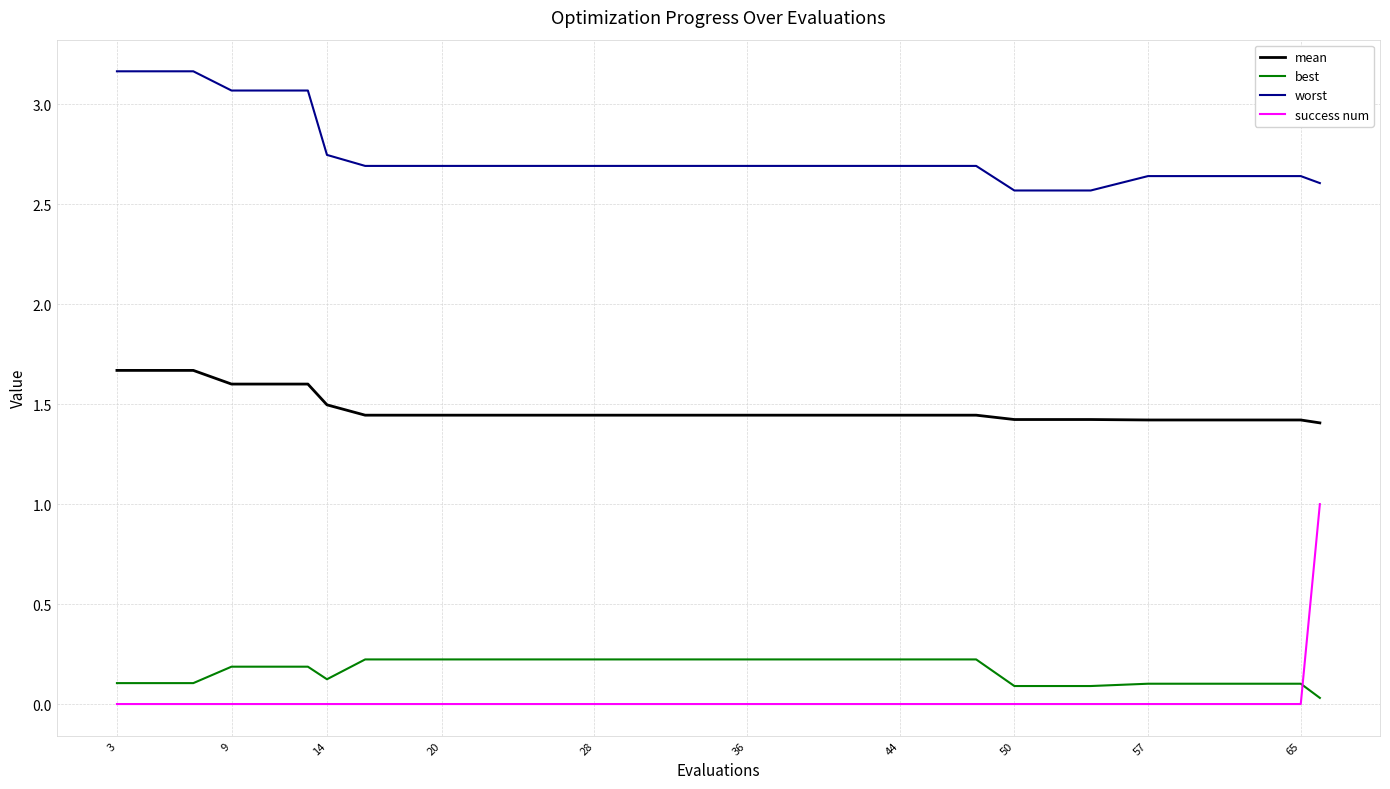

What is the greatest value displayed?

3.2